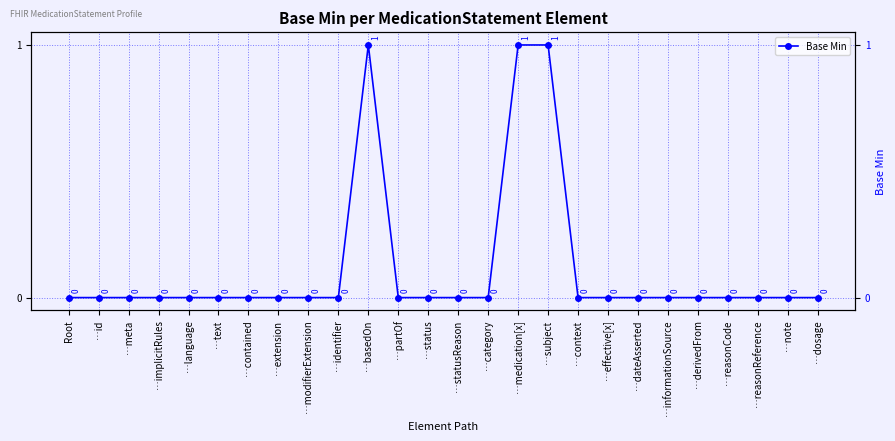

How many values are between 0 and 1?

26